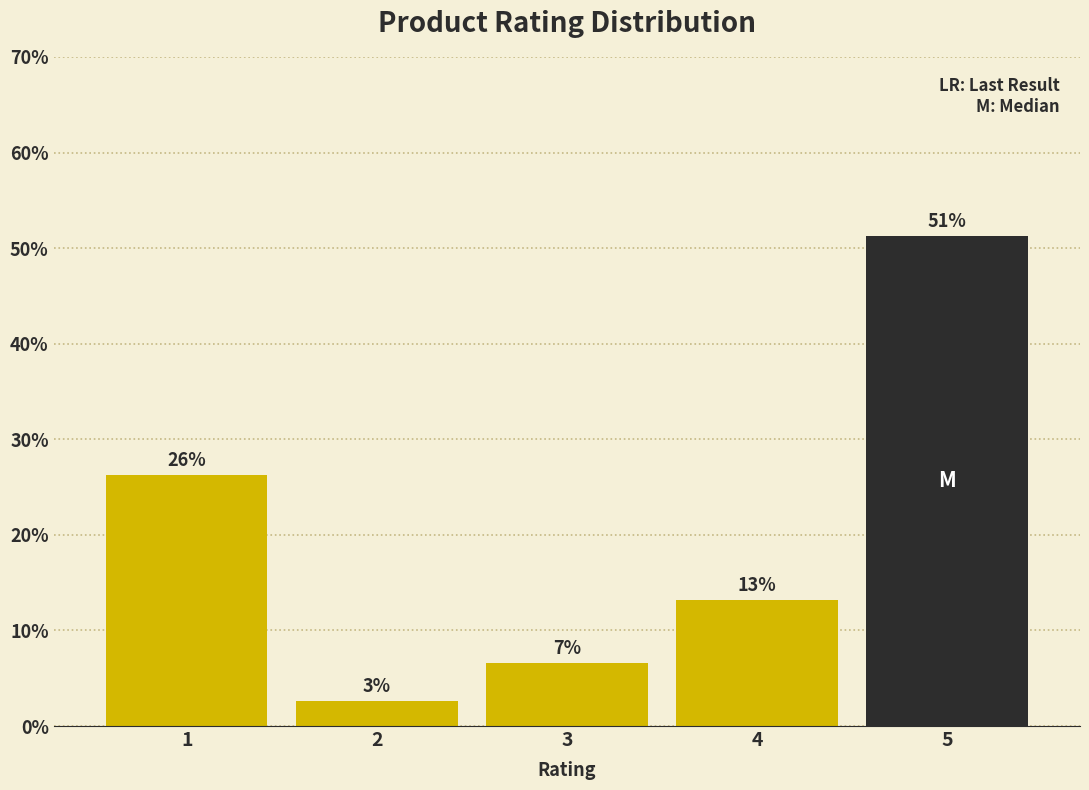

Does the chart contain any negative values?

No